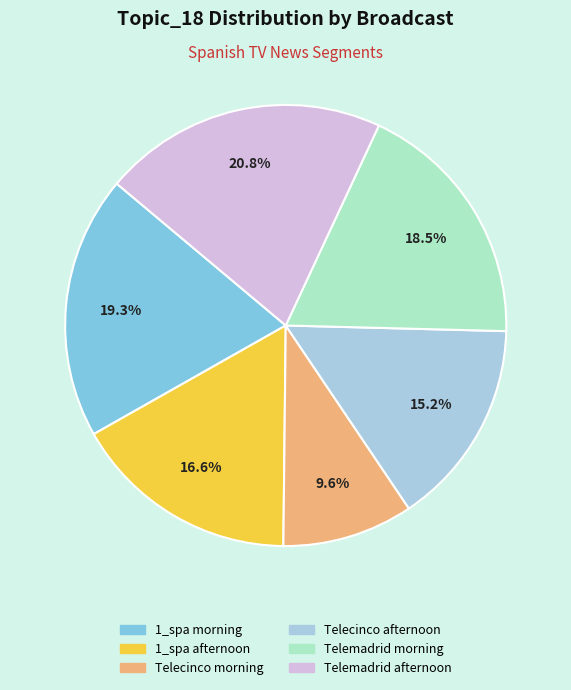

Count the number of slices in the pie.

6